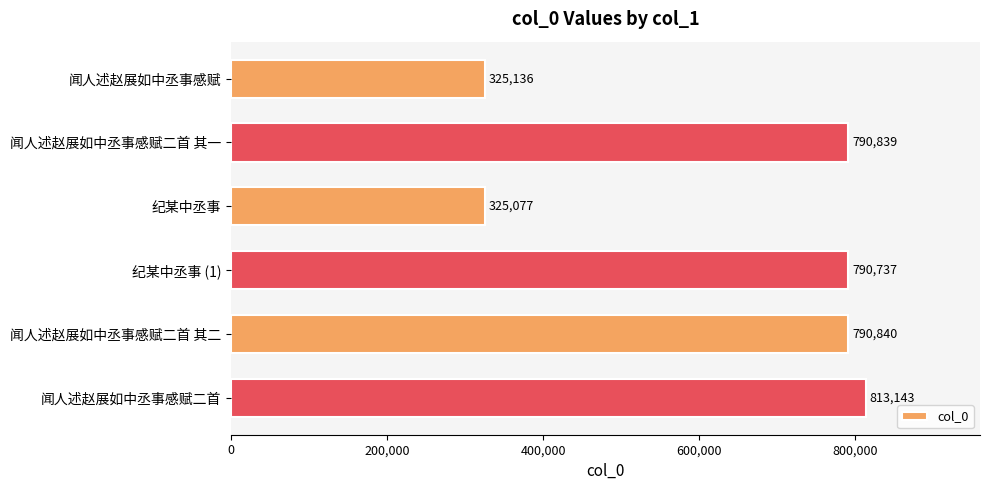

What is the greatest value displayed?

813143